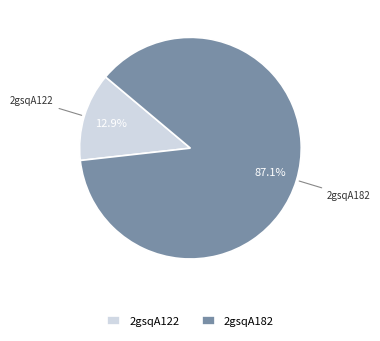

What is the ratio of the value at 2gsqA122 to the value at 2gsqA182?

0.1